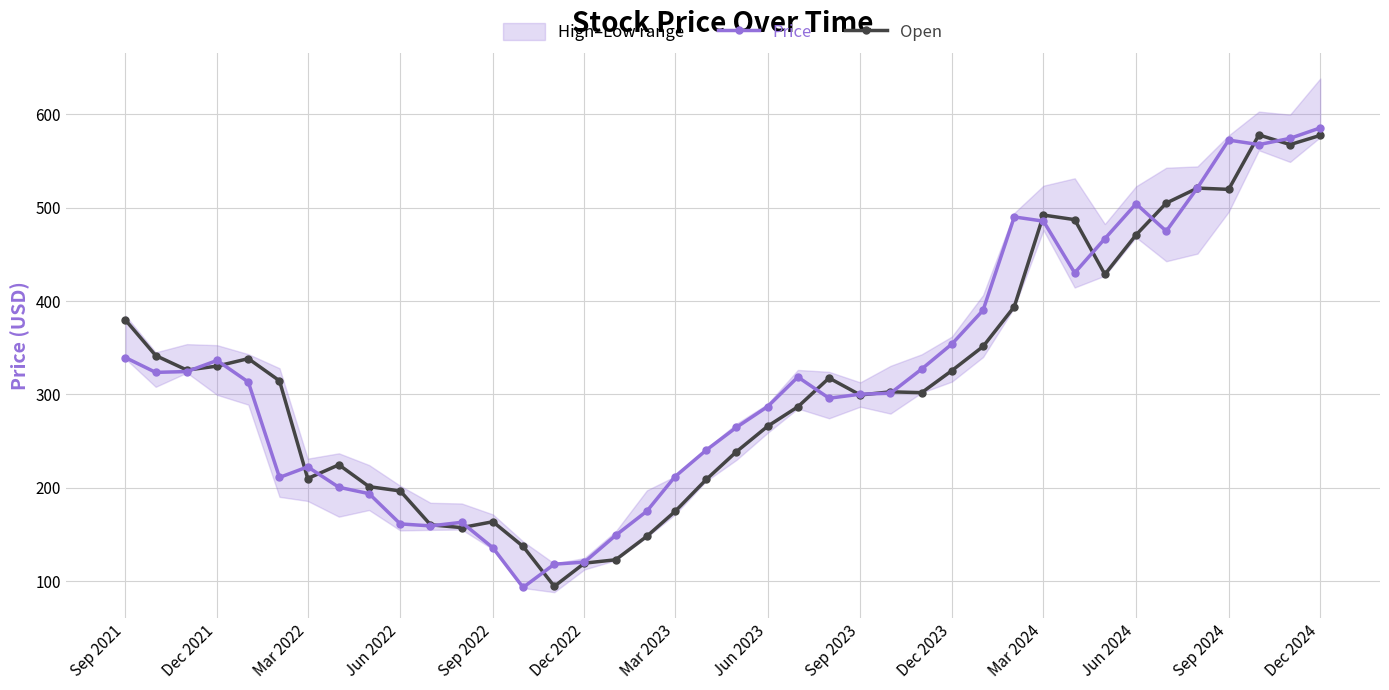

True or false: Price and Open cross at least once.

True